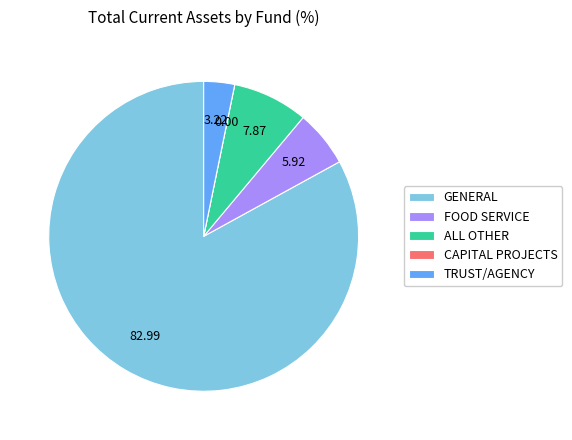

What is the largest slice in the pie chart?

GENERAL